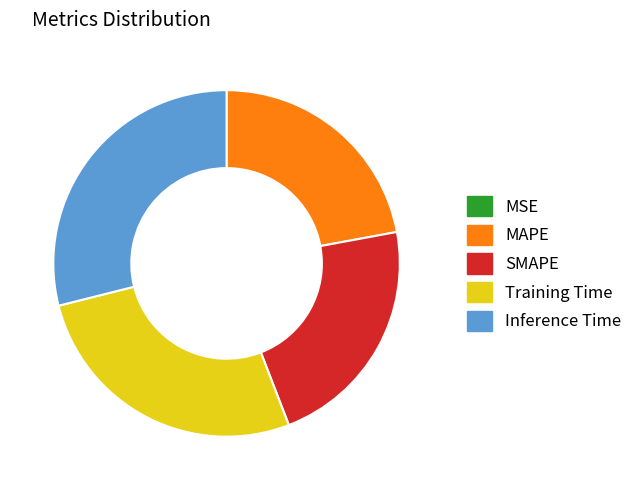

Combined, do Inference Time and Training Time account for over 50%?

Yes